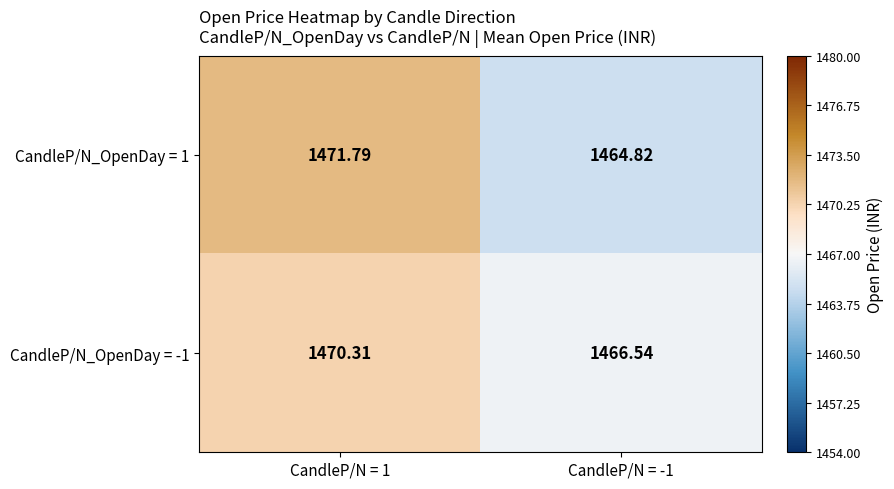

Is the value of CandleP/N_OpenDay = -1 at CandleP/N = -1 greater than the value of CandleP/N_OpenDay = 1 at CandleP/N = 1?

No